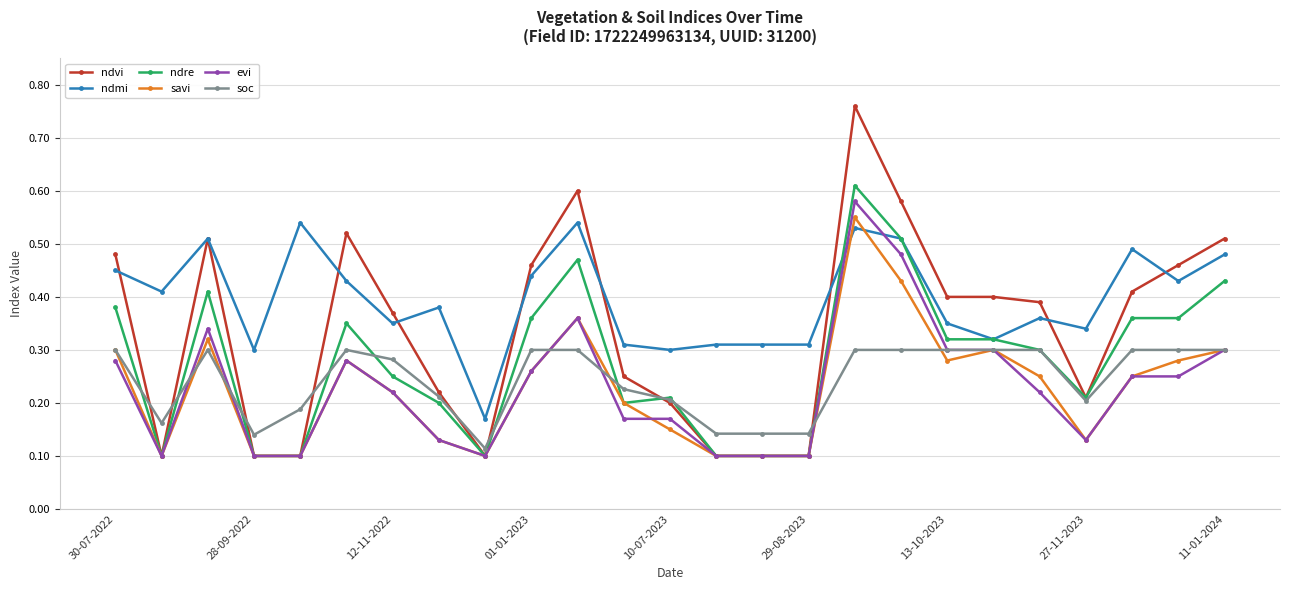

Which series has the largest range (max minus min)?

ndvi